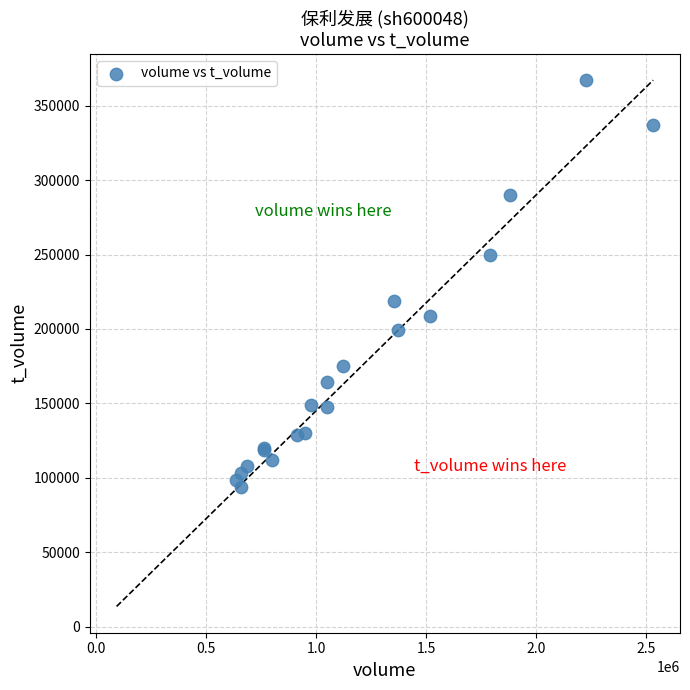

What Y value in the scatter plot is closest to 230577?

218457